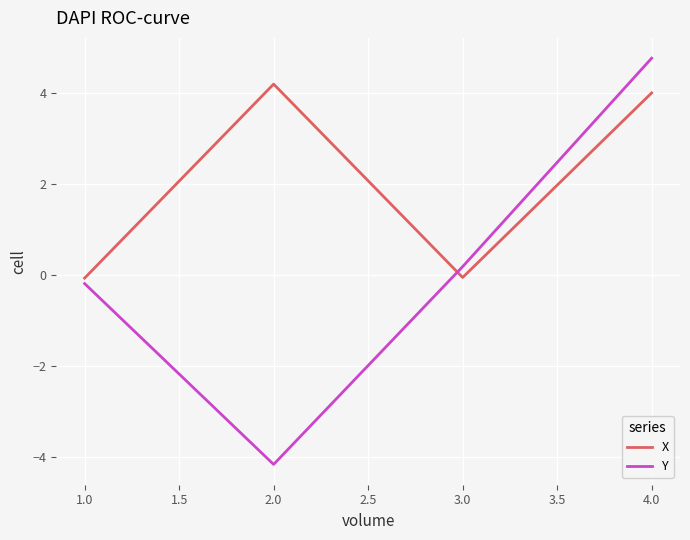

What is the average value of the Y series?

0.1